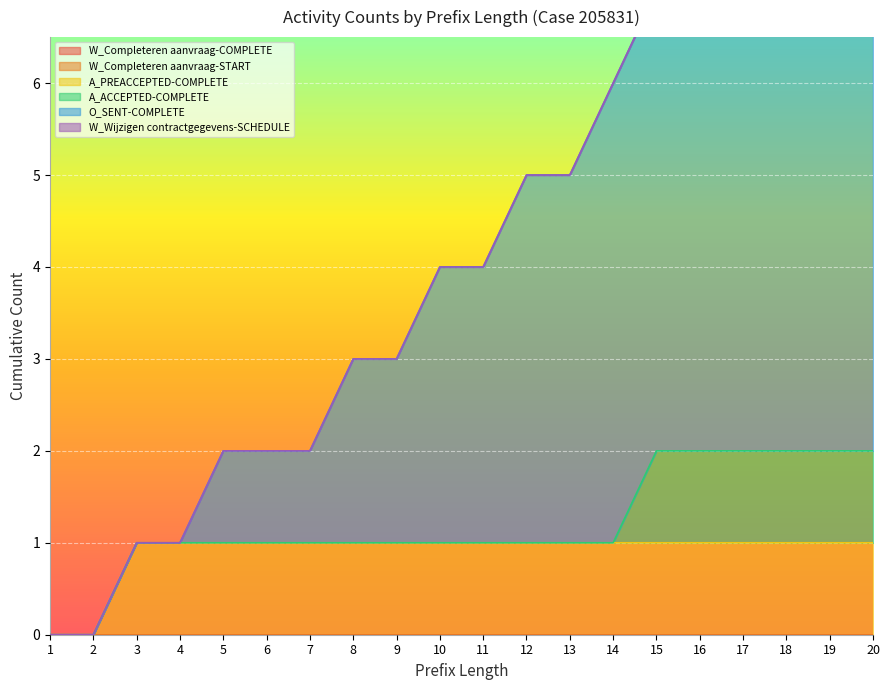

Is it true that A_PREACCEPTED-COMPLETE equals 2 at 11?

False